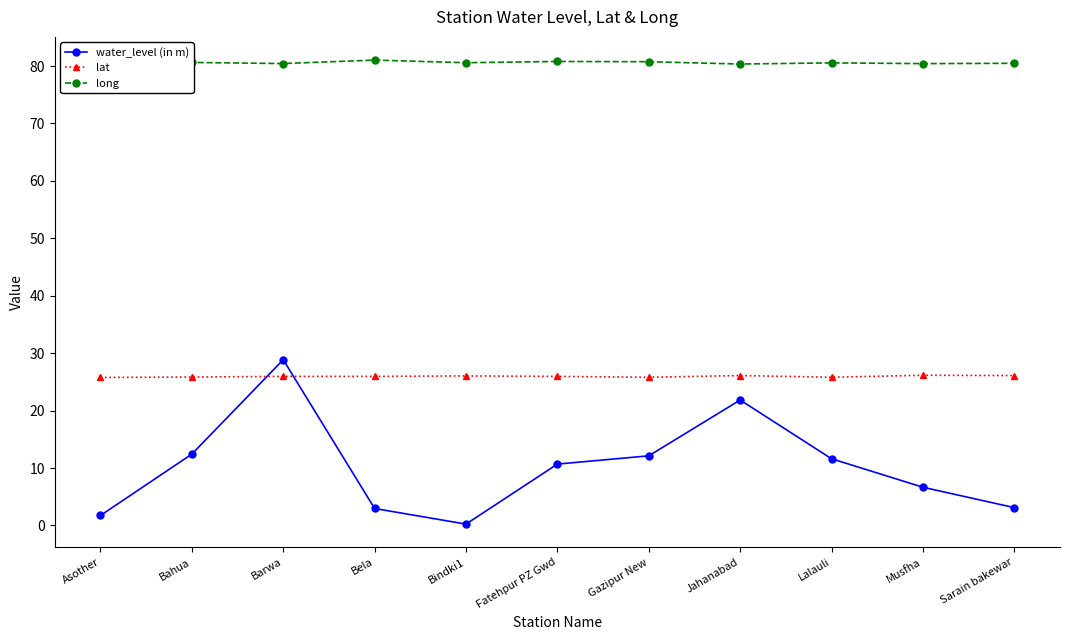

True or false: long and water_level (in m) cross at least once.

False